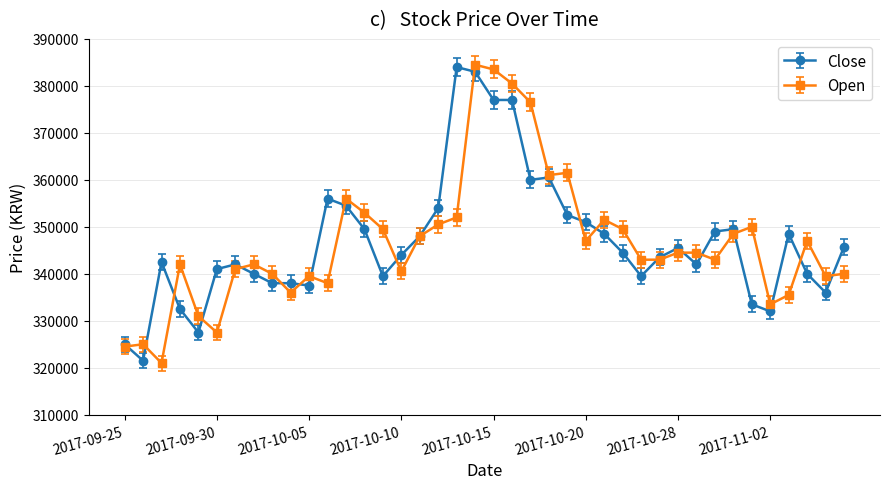

What is the minimum value shown in the chart?

321000